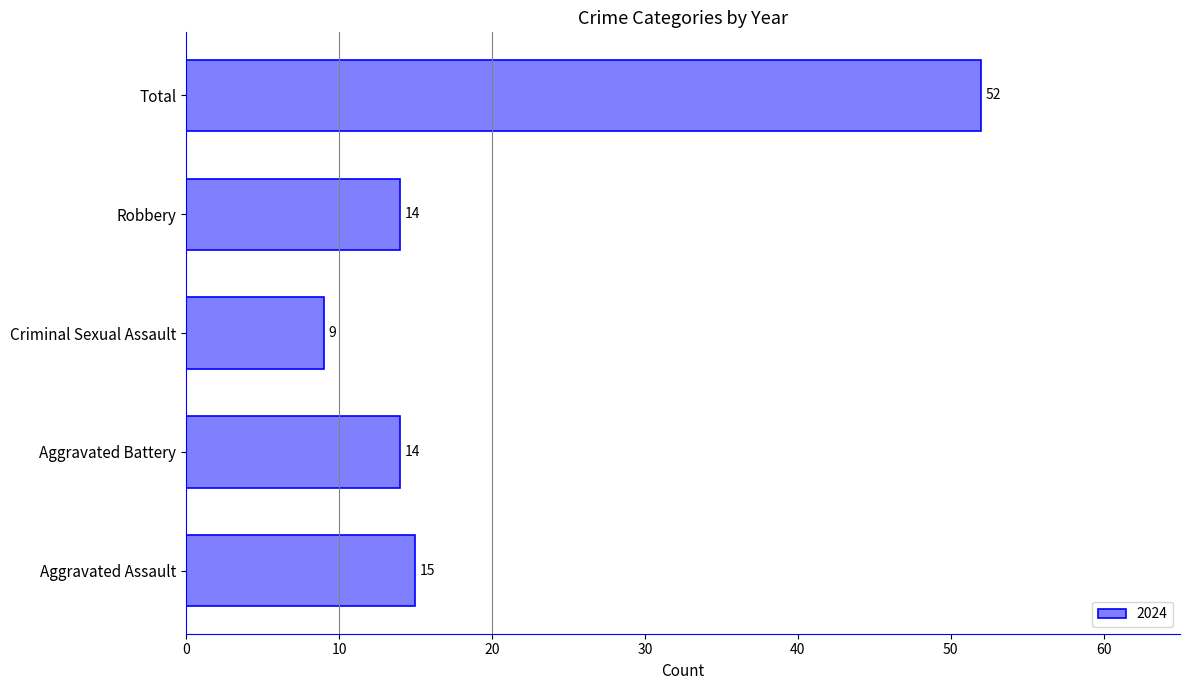

Is it true that the value at Criminal Sexual Assault is 9?

True